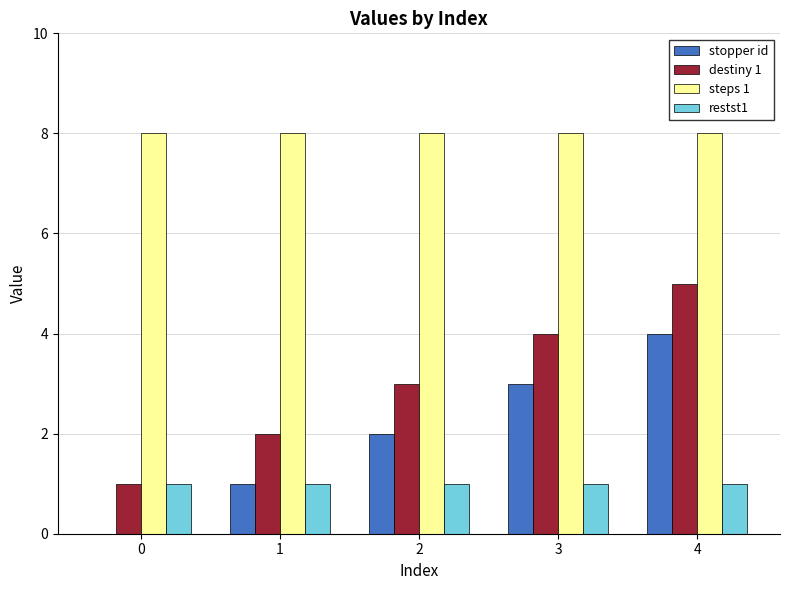

At which category is the sum across all series the highest?

4